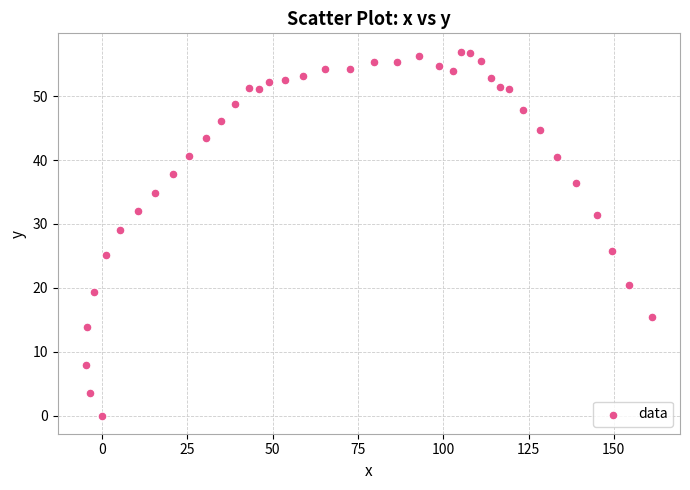

What Y value in the scatter plot is closest to 28?

29.1